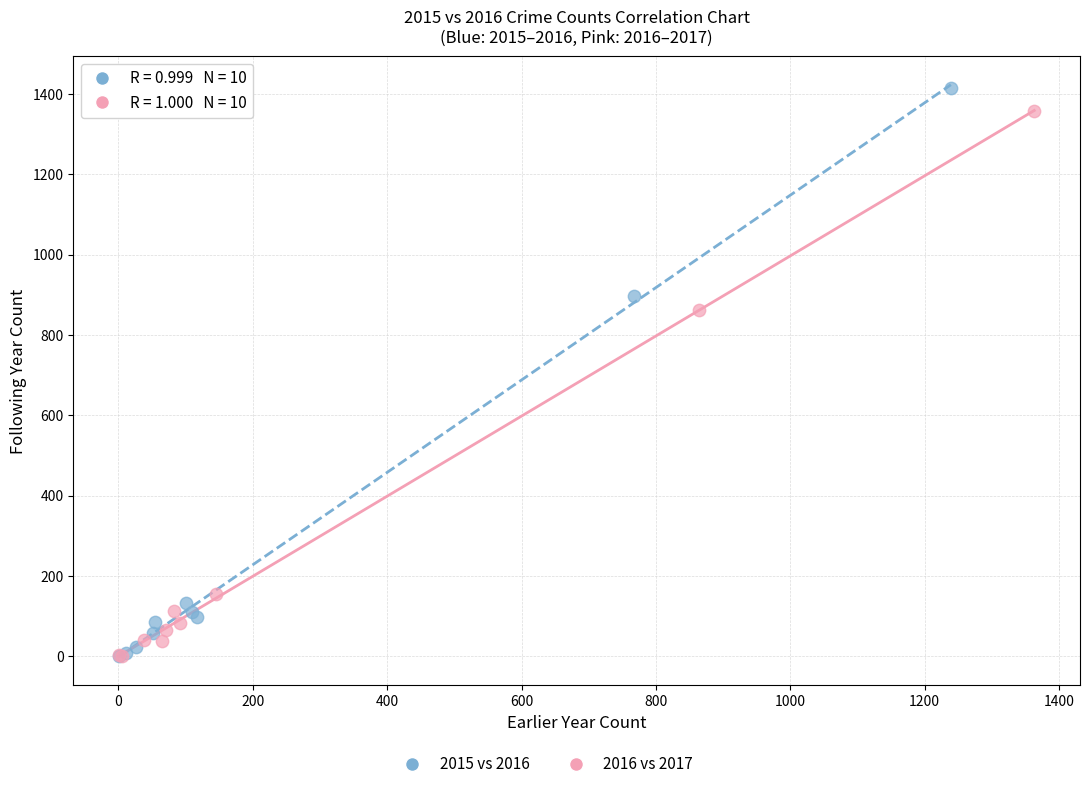

Which series has the largest Y range (max minus min)?

2015 vs 2016